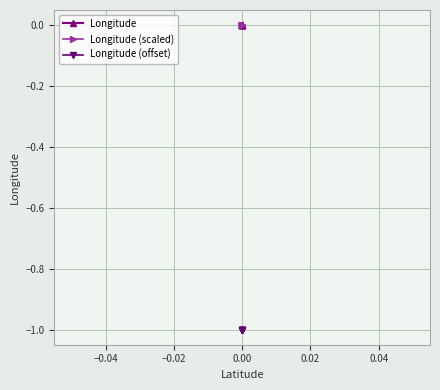

How many lines are shown in the chart?

3